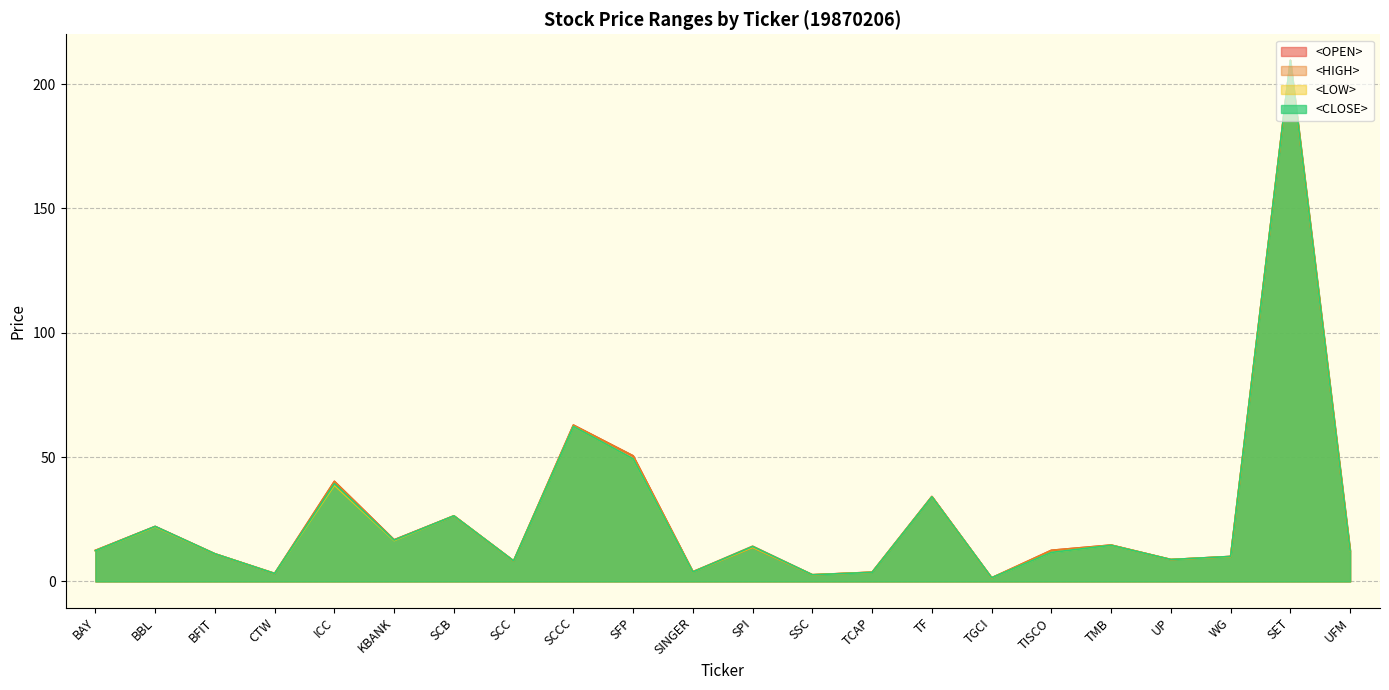

Rank the series at SFP from lowest to highest value.

<LOW>, <CLOSE>, <OPEN>, <HIGH>